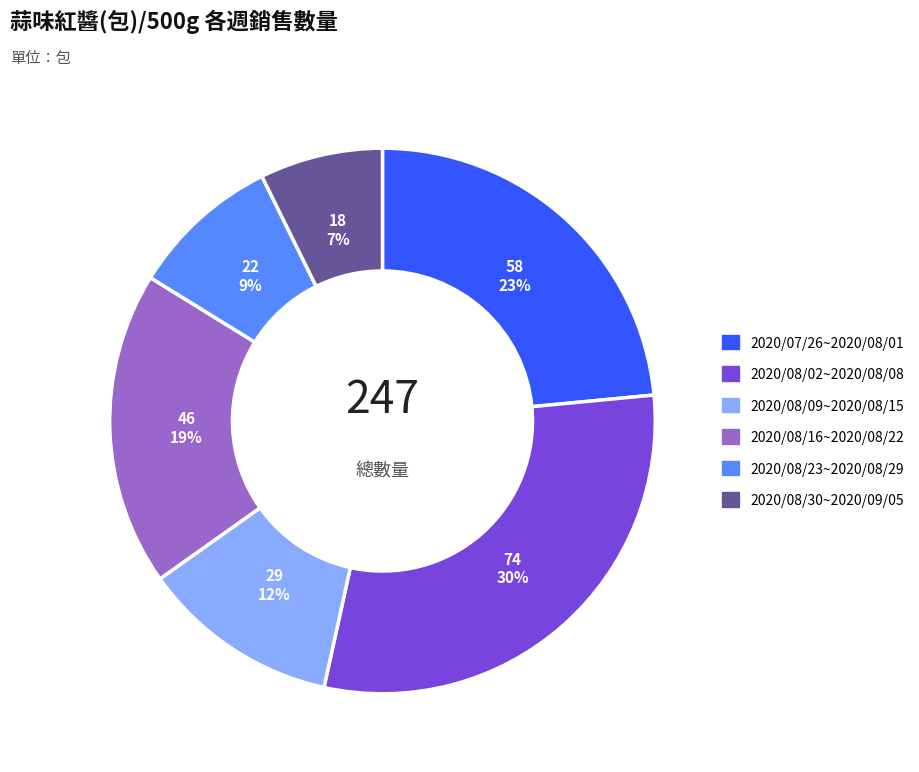

How many slices are in this pie chart?

6